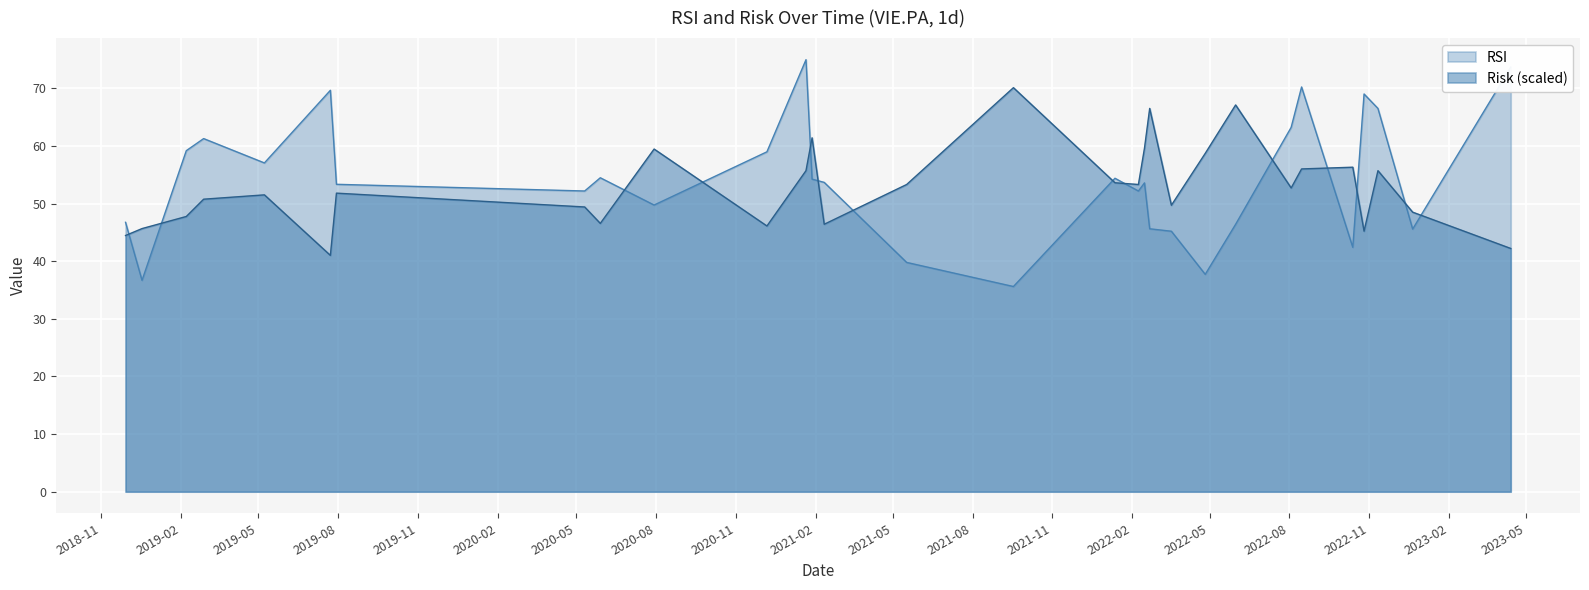

List the series in order of their overall mean, lowest first.

Risk (scaled), RSI